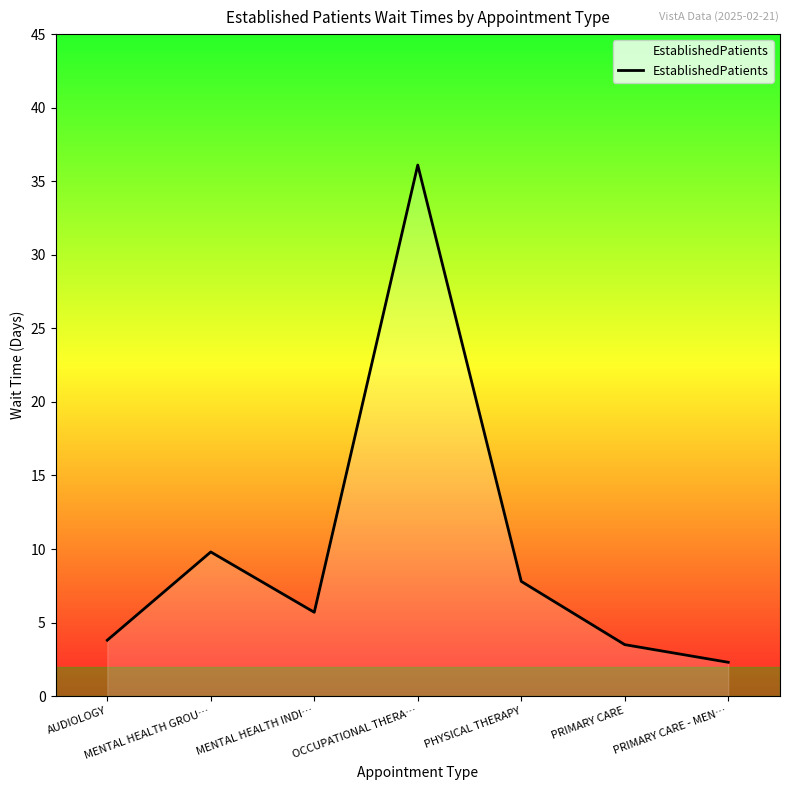

Approximately how many times larger is the value at AUDIOLOGY compared to PRIMARY CARE?

1.1